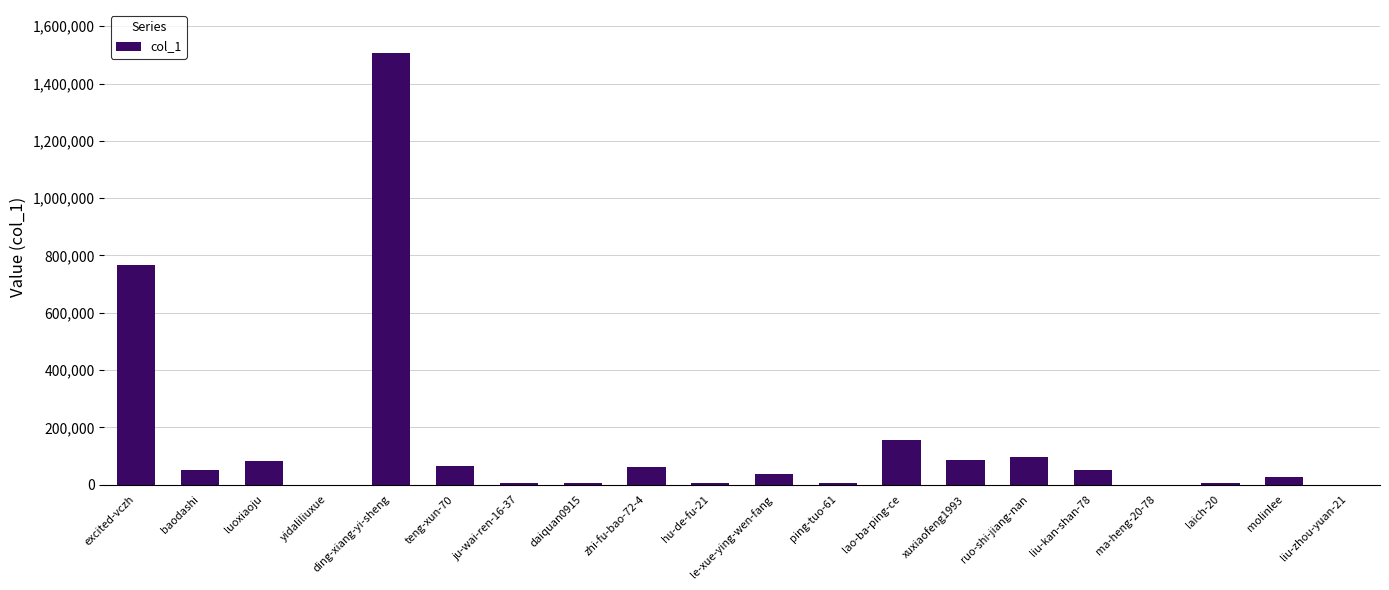

Which category has the highest value across all series?

ding-xiang-yi-sheng